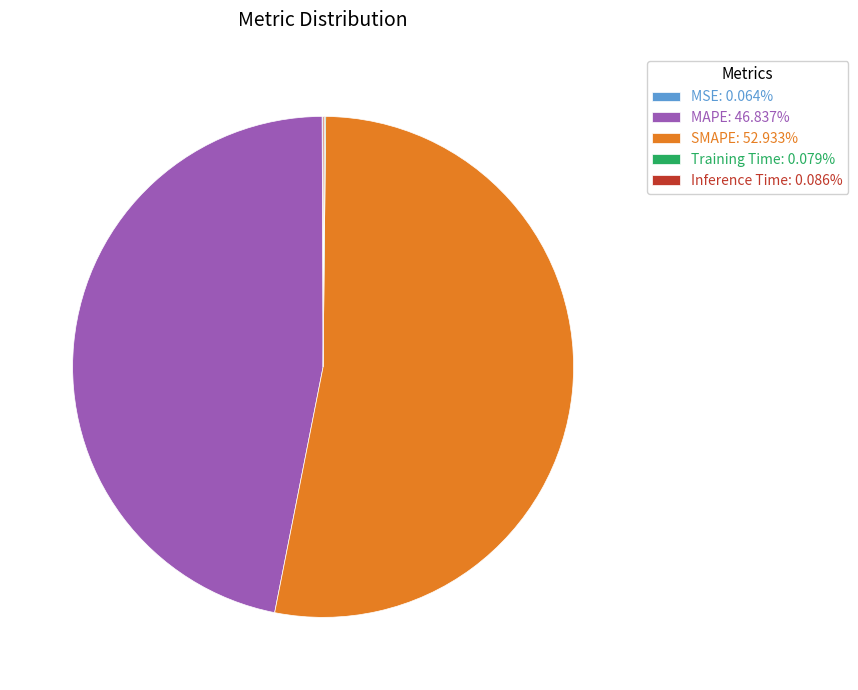

Does SMAPE: 52.933% represent more than half of the total?

Yes